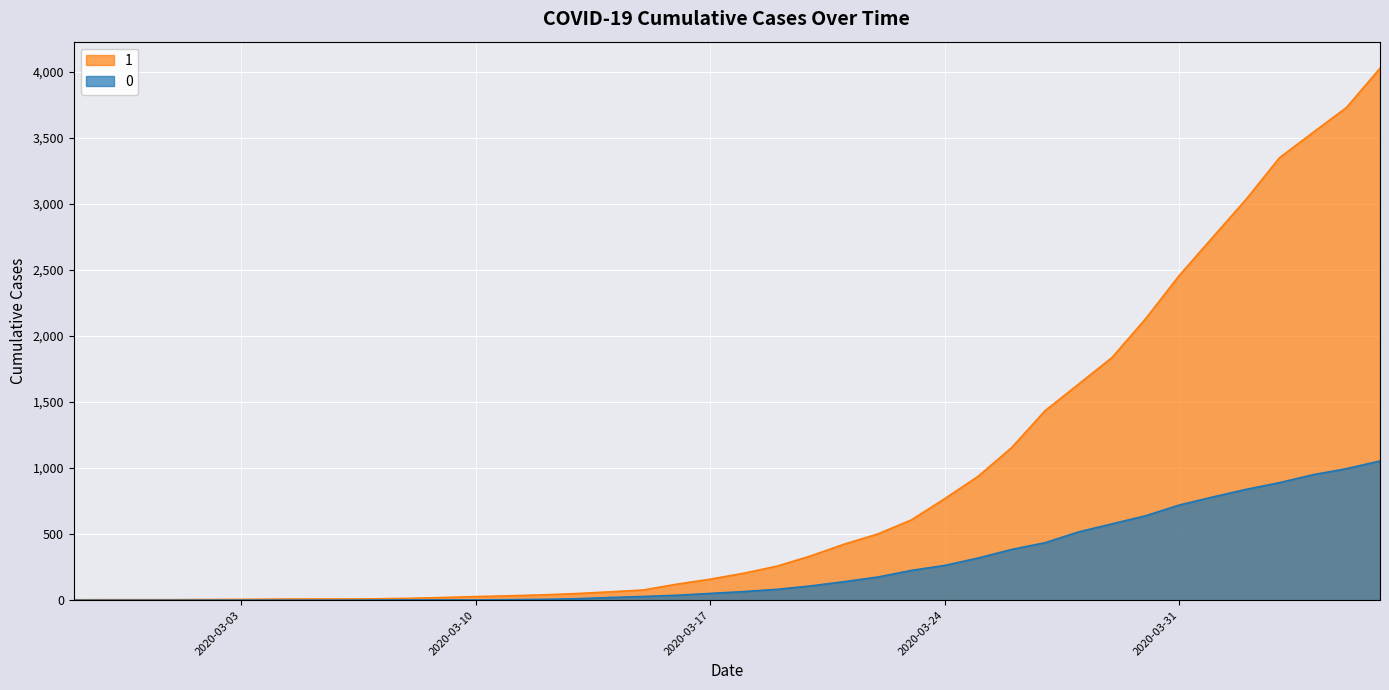

How many categories are shown in the chart?

40